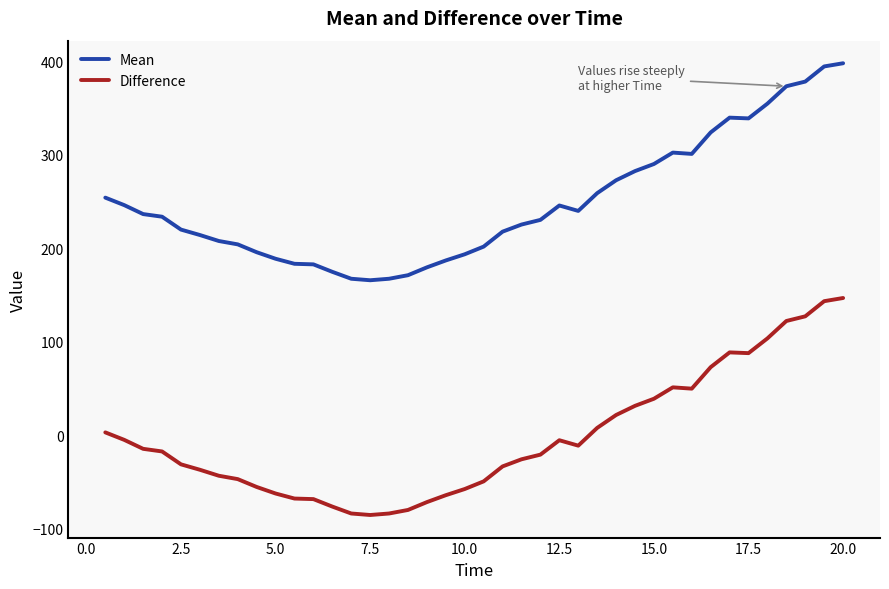

What is the maximum value shown in the chart?

397.8